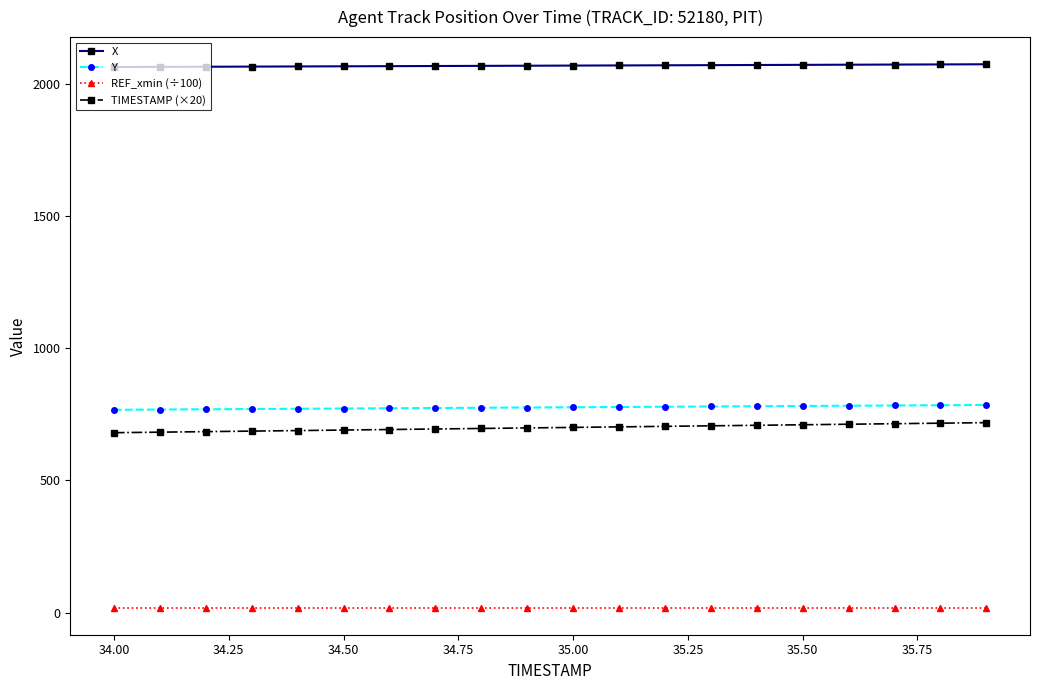

What are all the series names shown in the legend?

X, Y, REF_xmin (÷100), TIMESTAMP (×20)